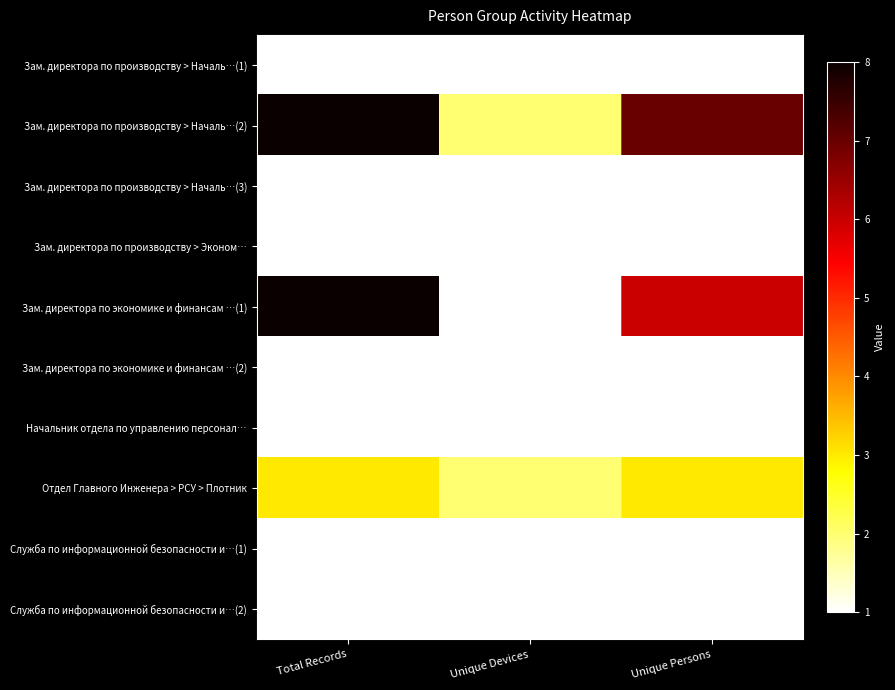

Which series changed the most between Total Records and Unique Devices?

Зам. директора по экономике и финансам …(1)